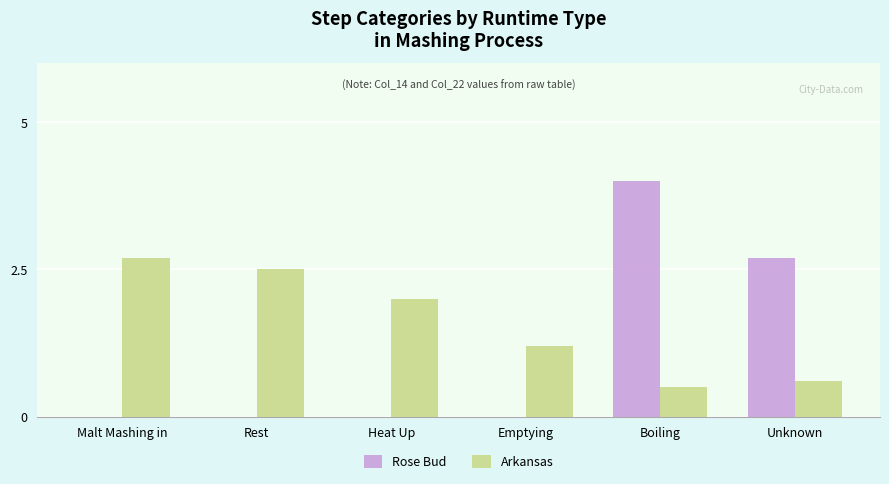

Count the number of categories in the chart.

6